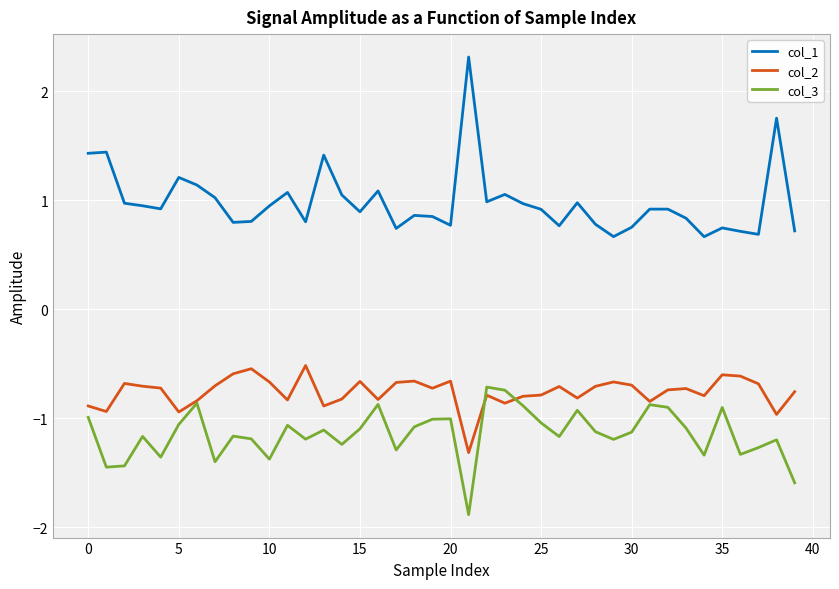

Which series has the largest range (max minus min)?

col_1